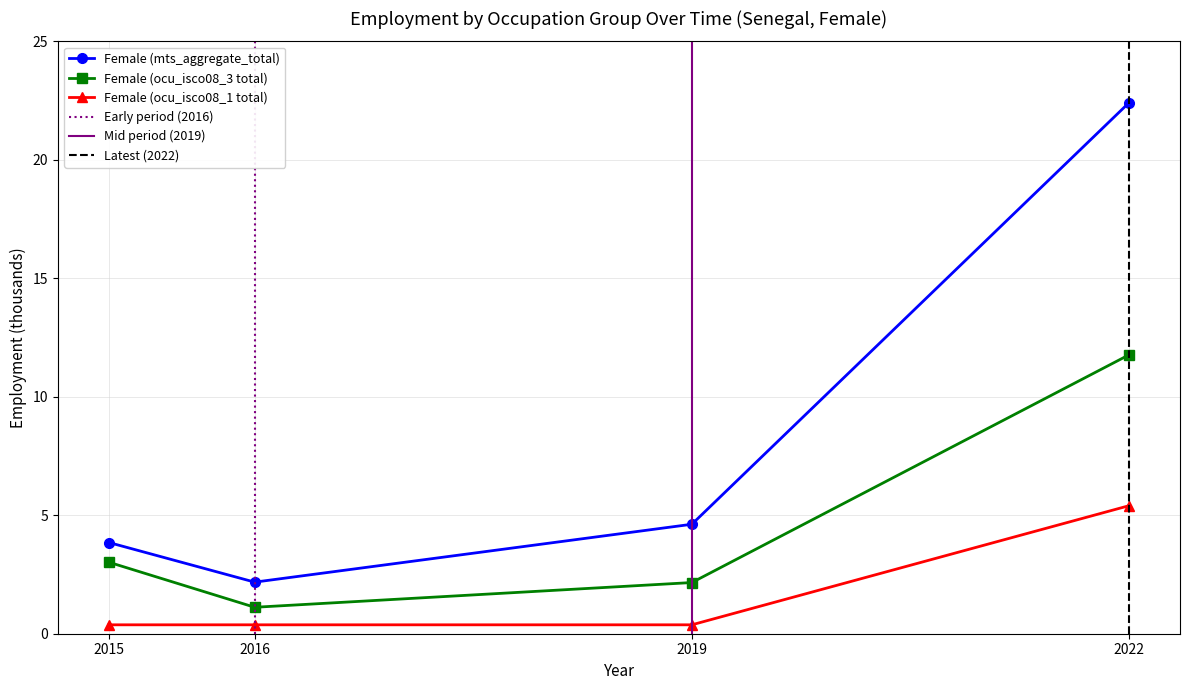

Reading left to right, list all the values displayed in this chart.

Female (mts_aggregate_total): 3.8	2.2	4.6	22.4
Female (ocu_isco08_3 total): 3.0	1.1	2.2	11.8
Female (ocu_isco08_1 total): 0.4	0.4	0.4	5.4